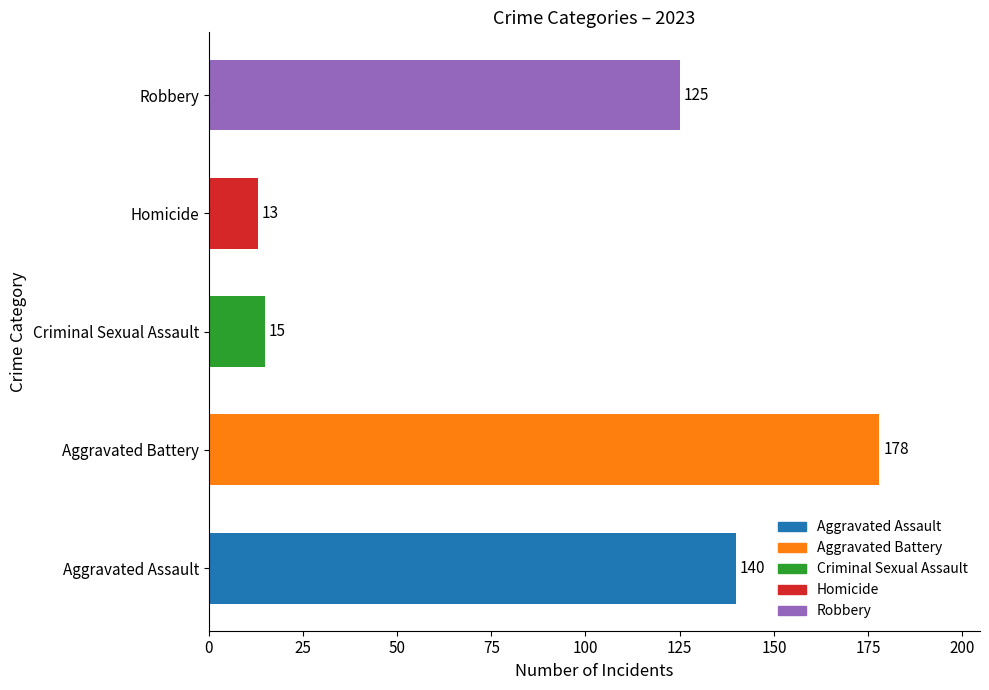

Count the number of data series in this chart.

1